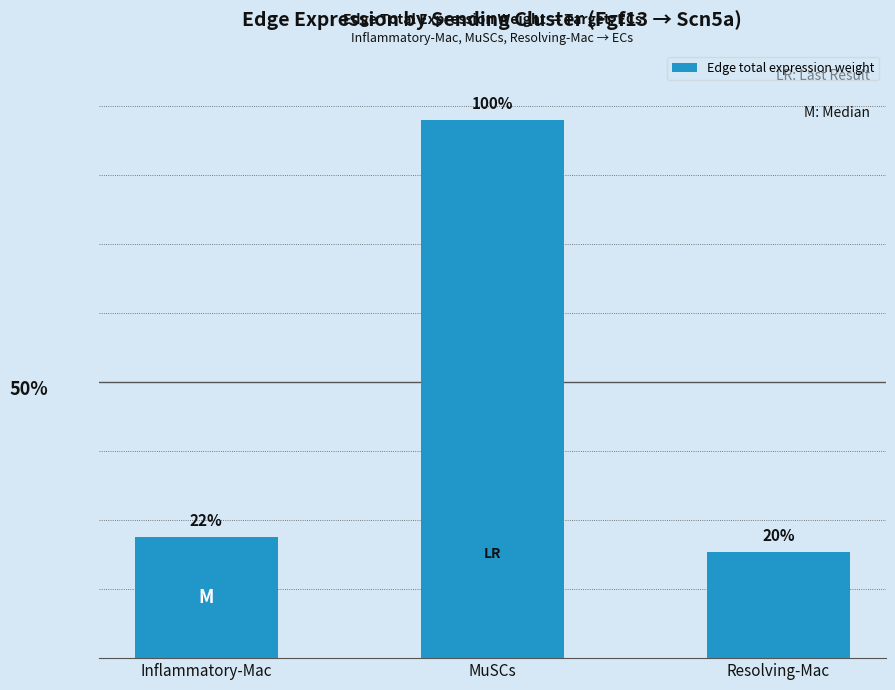

Rank the categories by value from lowest to highest.

Resolving-Mac, Inflammatory-Mac, MuSCs